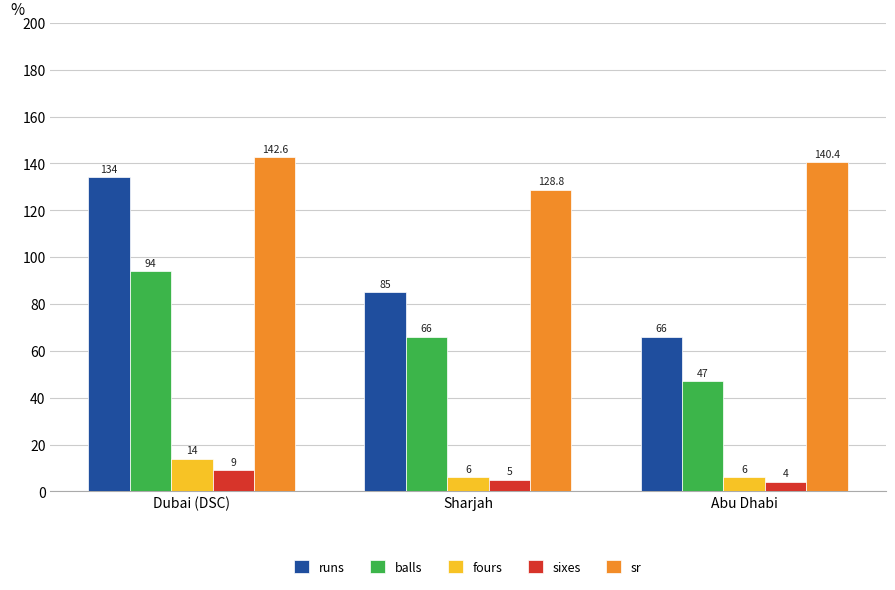

What is the minimum value for sixes?

4.0